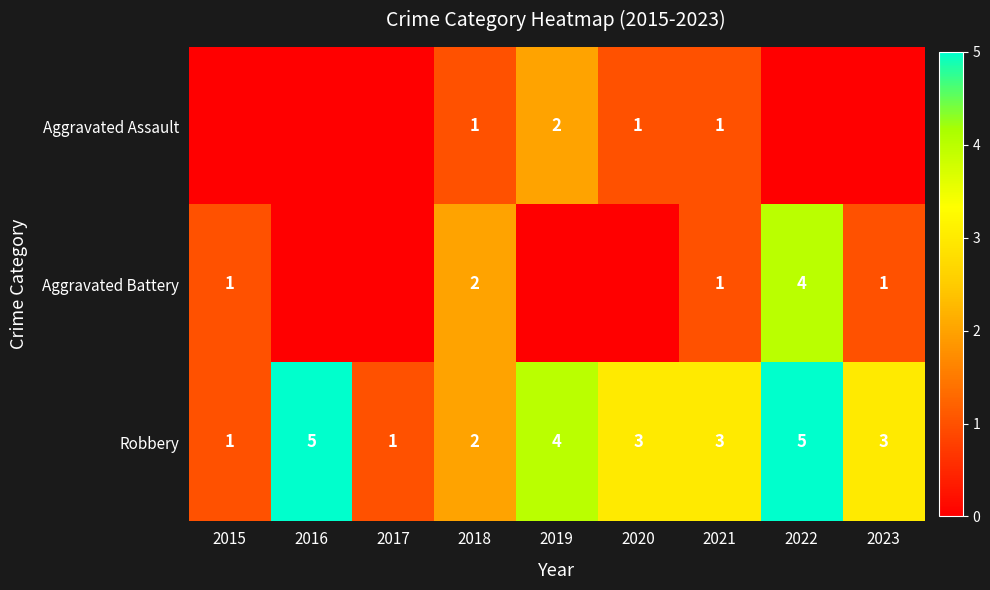

Where does the Robbery series first go above 3?

2016